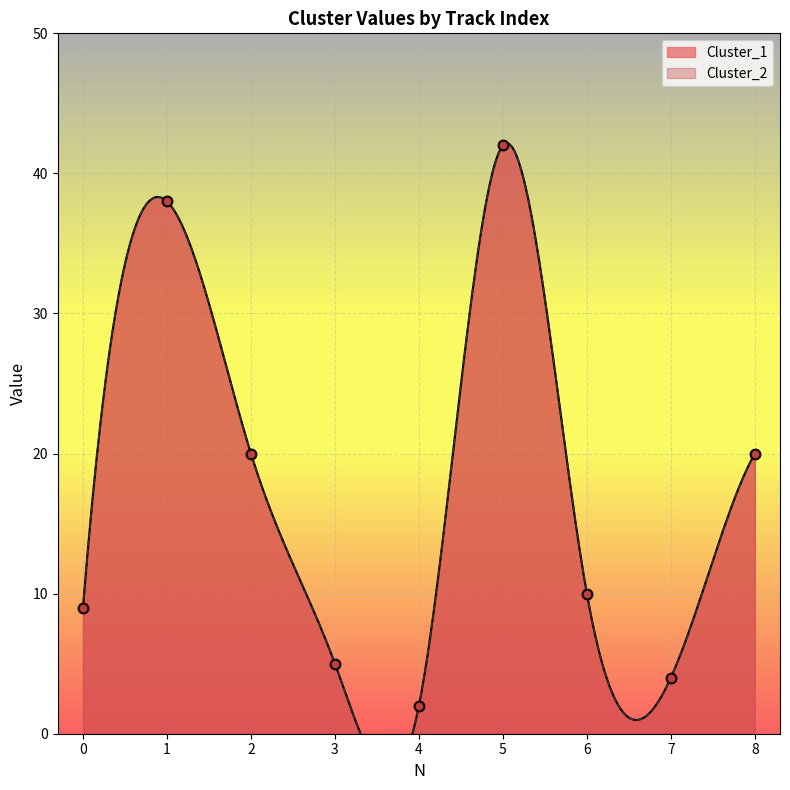

Which series has the largest total across all categories?

Cluster_1